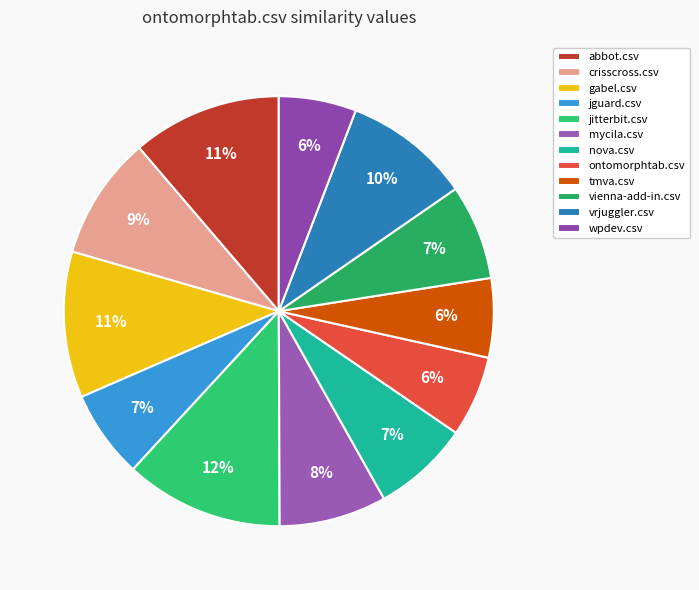

What percentage is NOT represented by vienna-add-in.csv?

92.8%